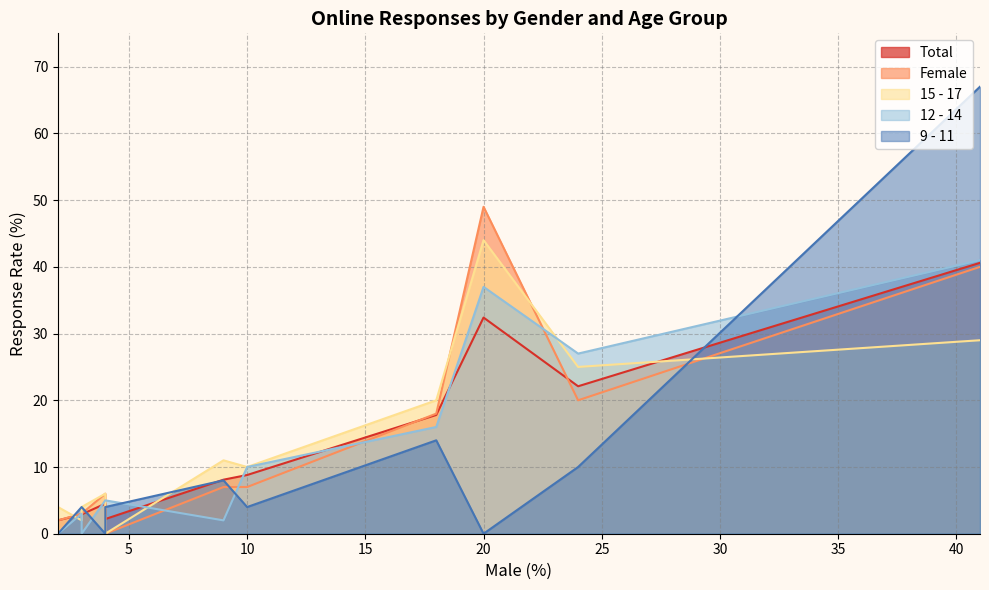

What is the approximate value of 15 - 17 at 9?

11.0